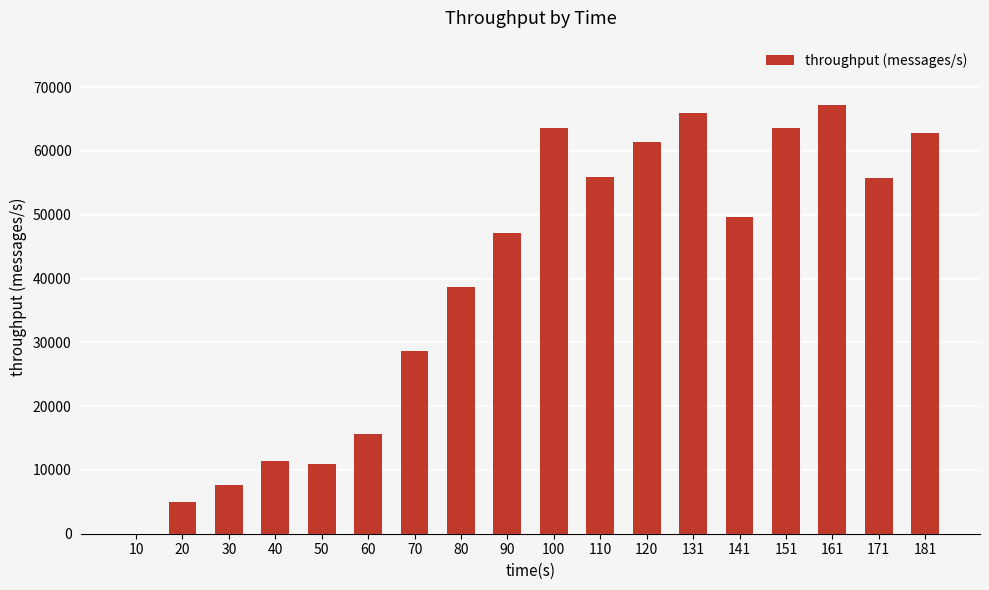

Are the bars grouped side by side (vs. stacked)?

No